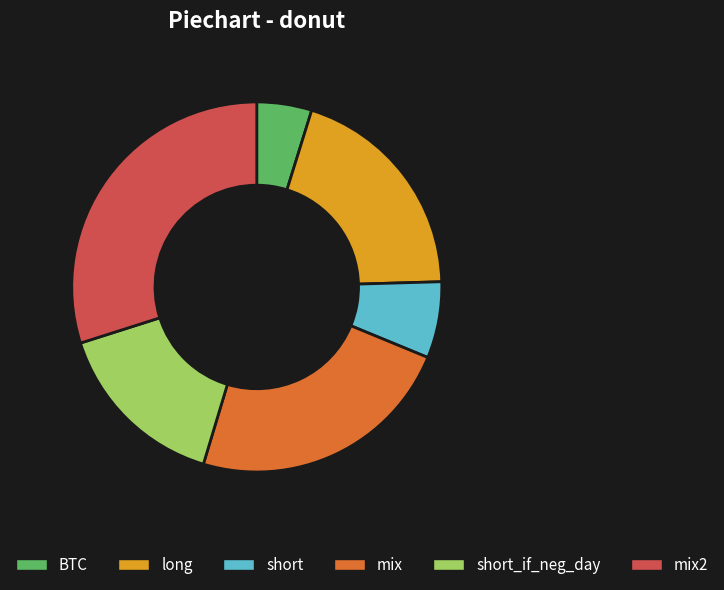

Is there a majority slice in this chart?

No